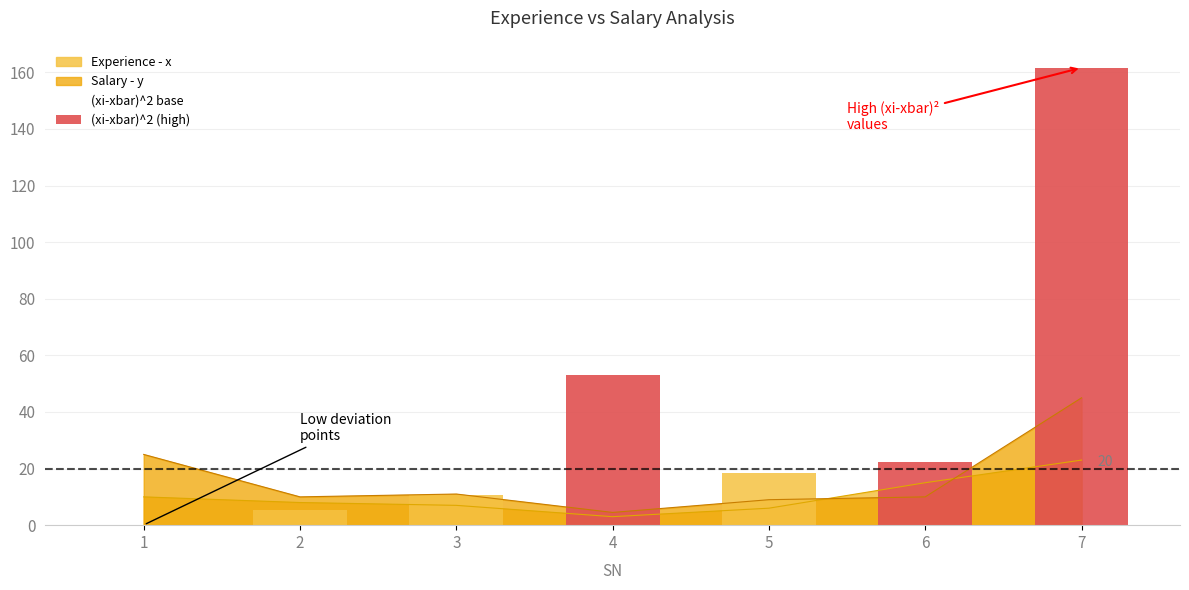

How many groups of bars are there?

7